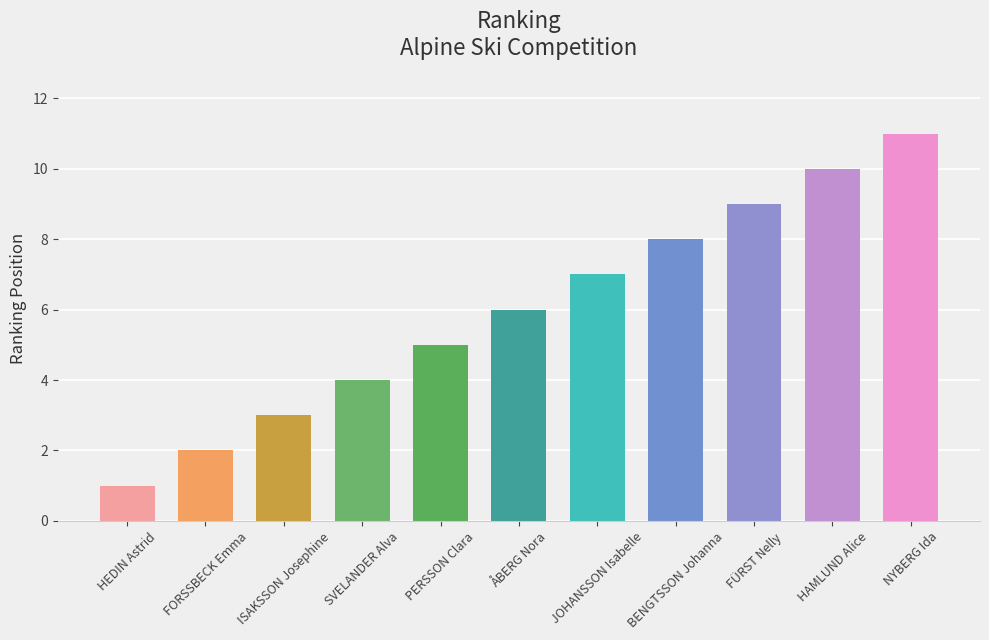

Count the number of categories in the chart.

11